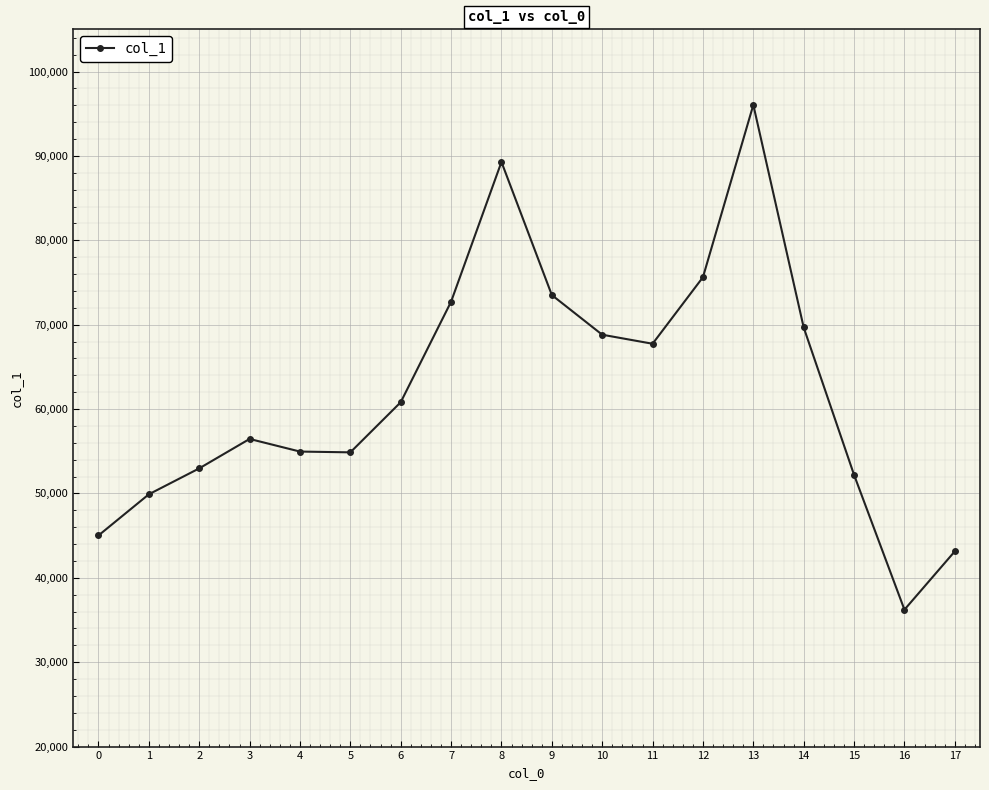

What is the value of the 18th point from the left?

43140